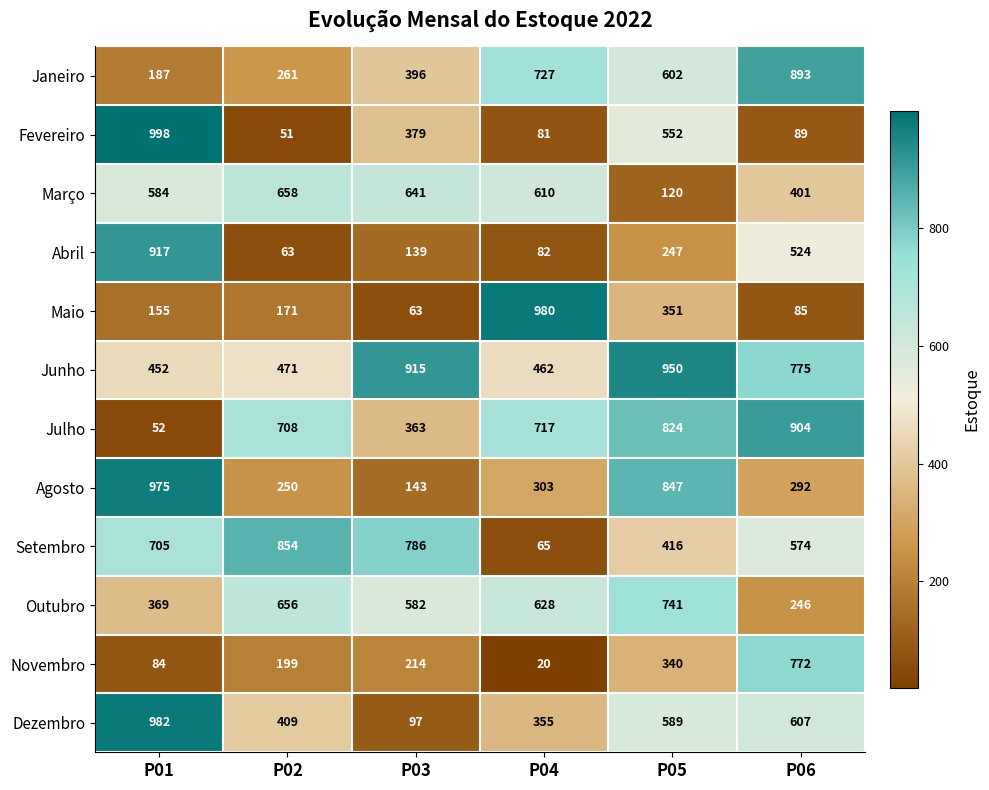

Between P02 and P04, which series saw the biggest shift?

Maio